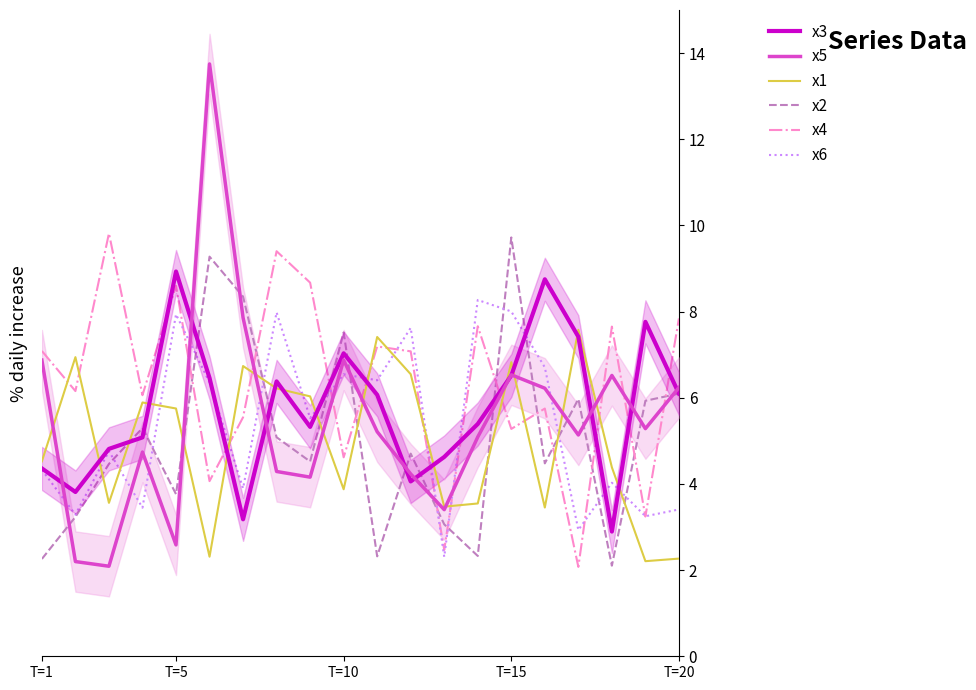

At how many categories does at least one series exceed 8?

9